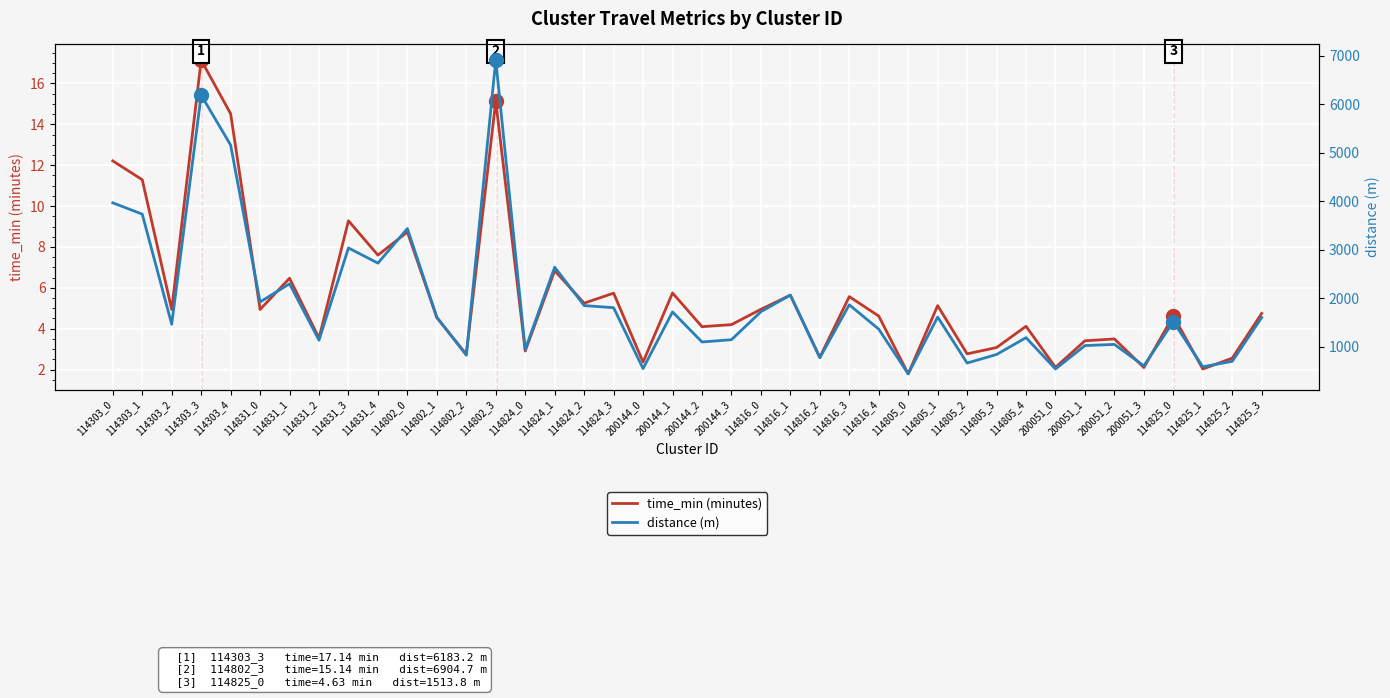

At which label is time_min (minutes) closest to 9?

114802_0